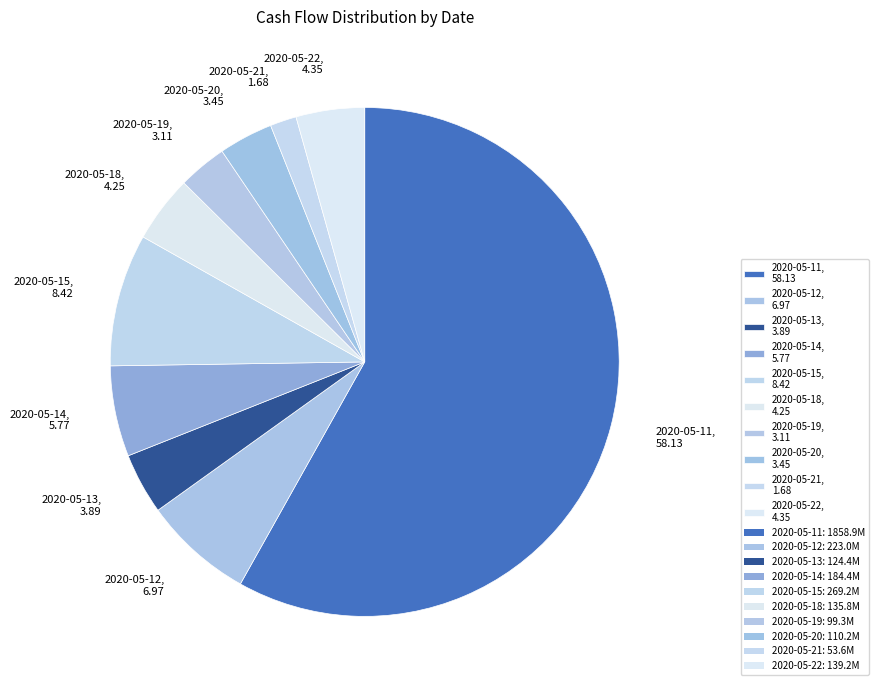

Combined, do 2020-05-14, 5.77 and 2020-05-15, 8.42 account for over 50%?

No